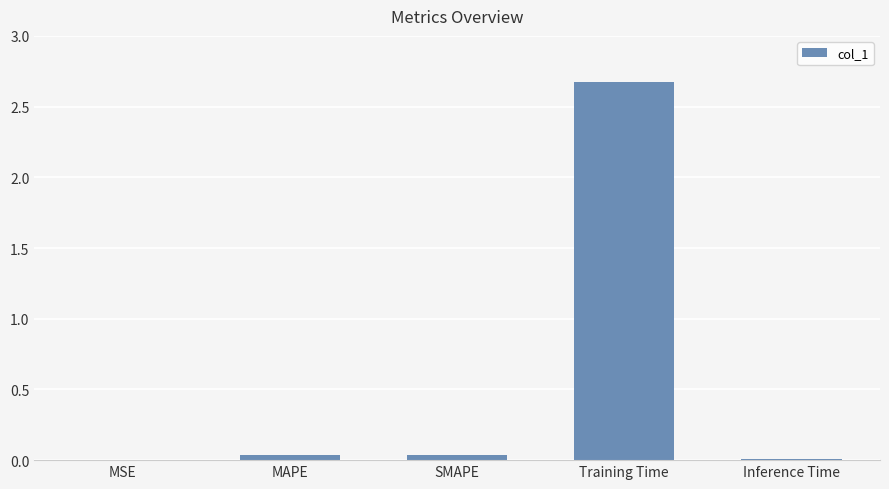

Is it true that the value at Training Time is 3.9?

False